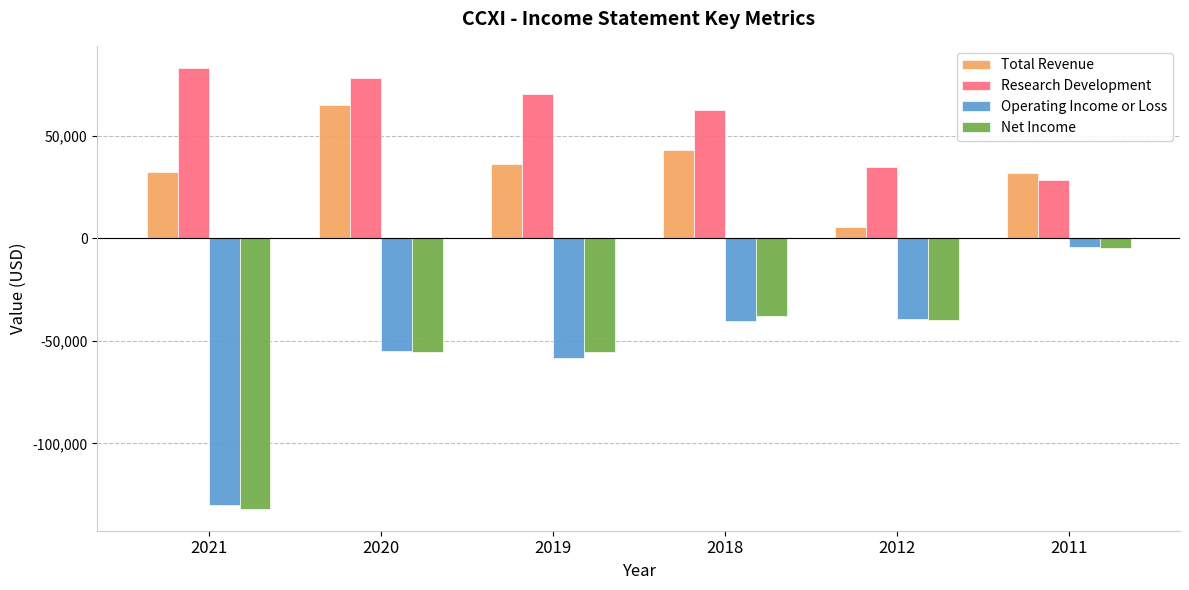

What is the value of the Net Income bar at the 6th from the left?

-4600